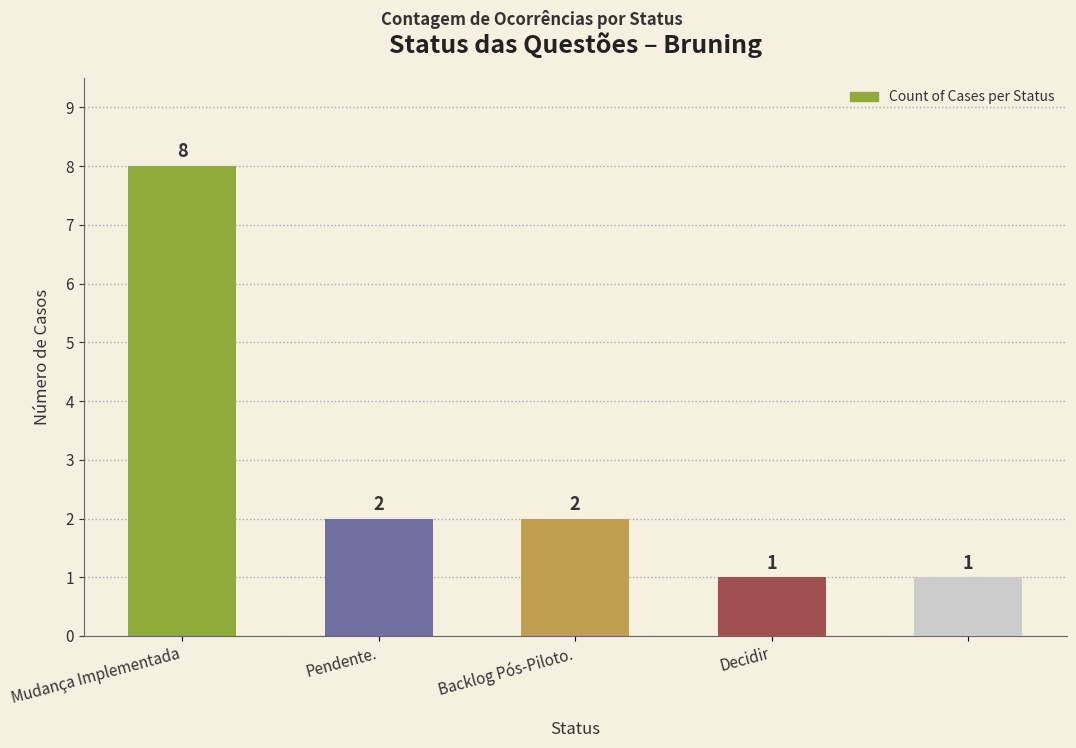

What is the maximum value shown in the chart?

8